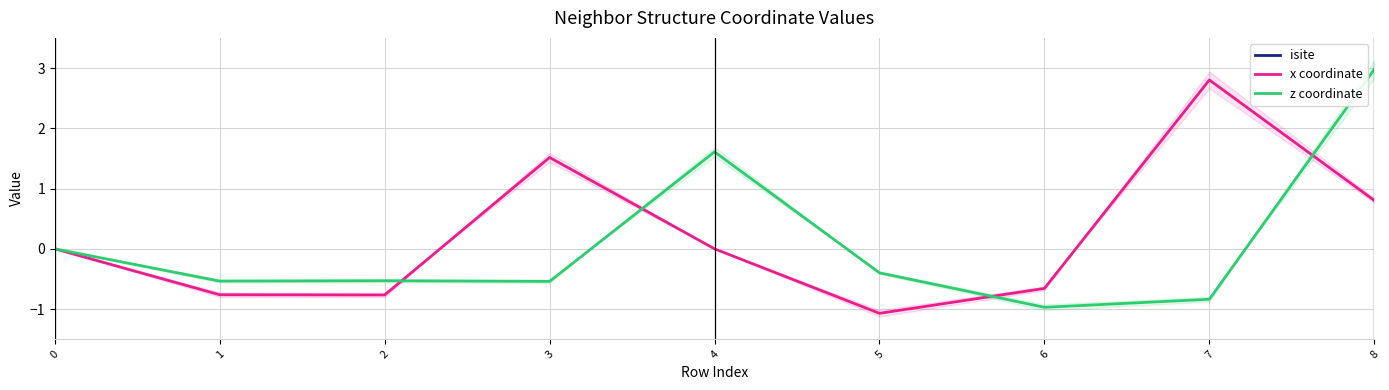

What value does the isite series have at 4?

75.0